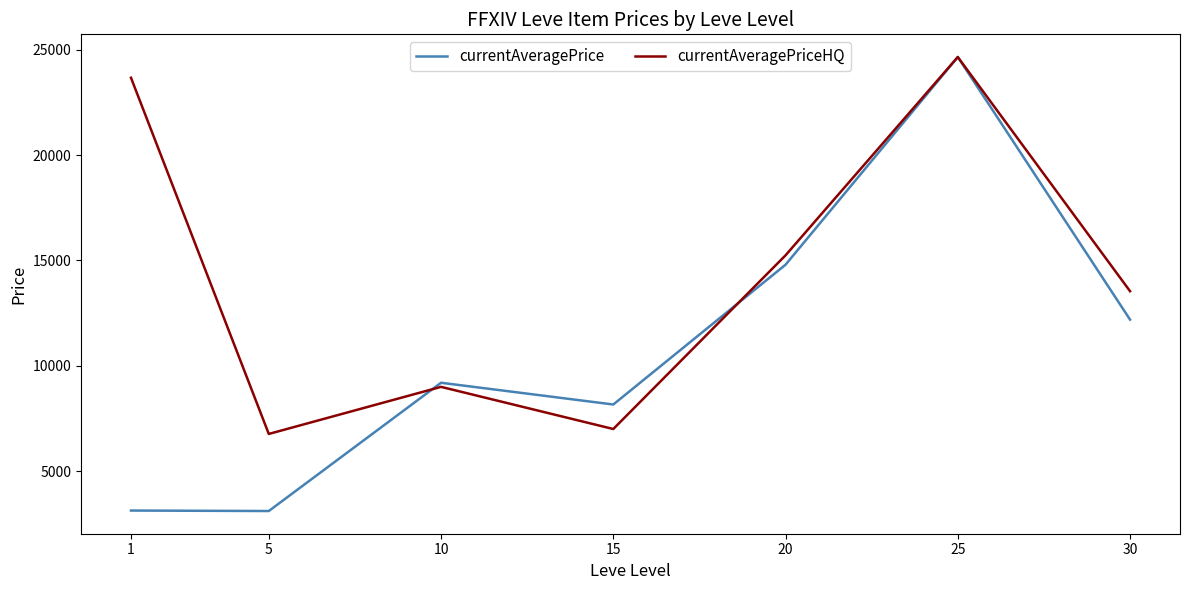

Does the chart display data point markers on the line(s)?

No